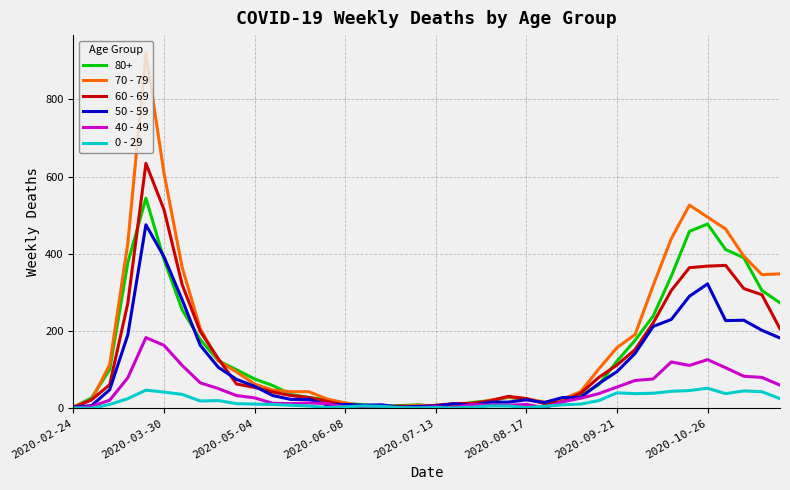

Which series has the largest range (max minus min)?

70 - 79